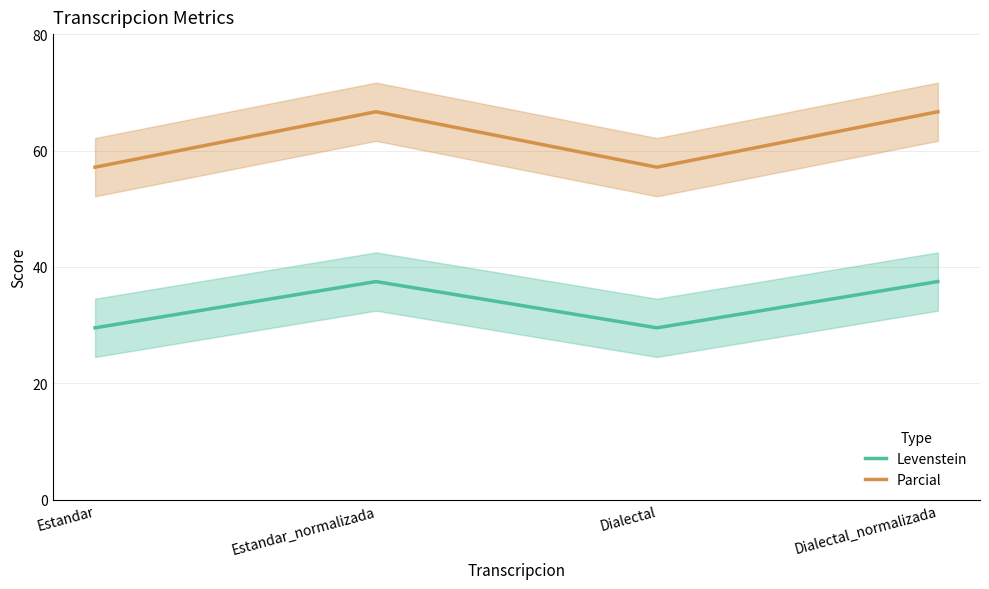

What is the difference between the maximum and minimum values in the Levenstein series?

8.0